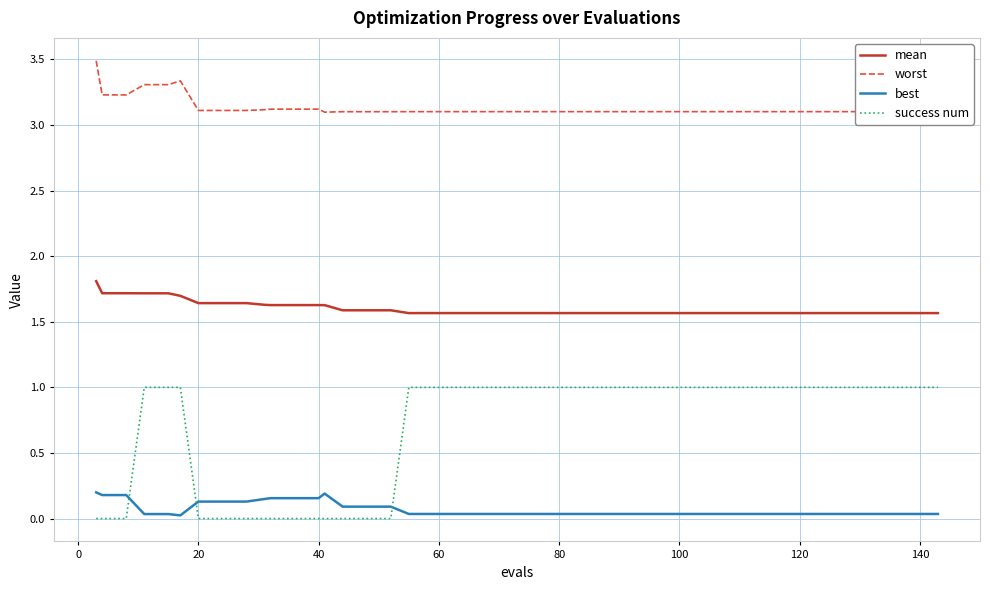

Which series has the largest range (max minus min)?

success num